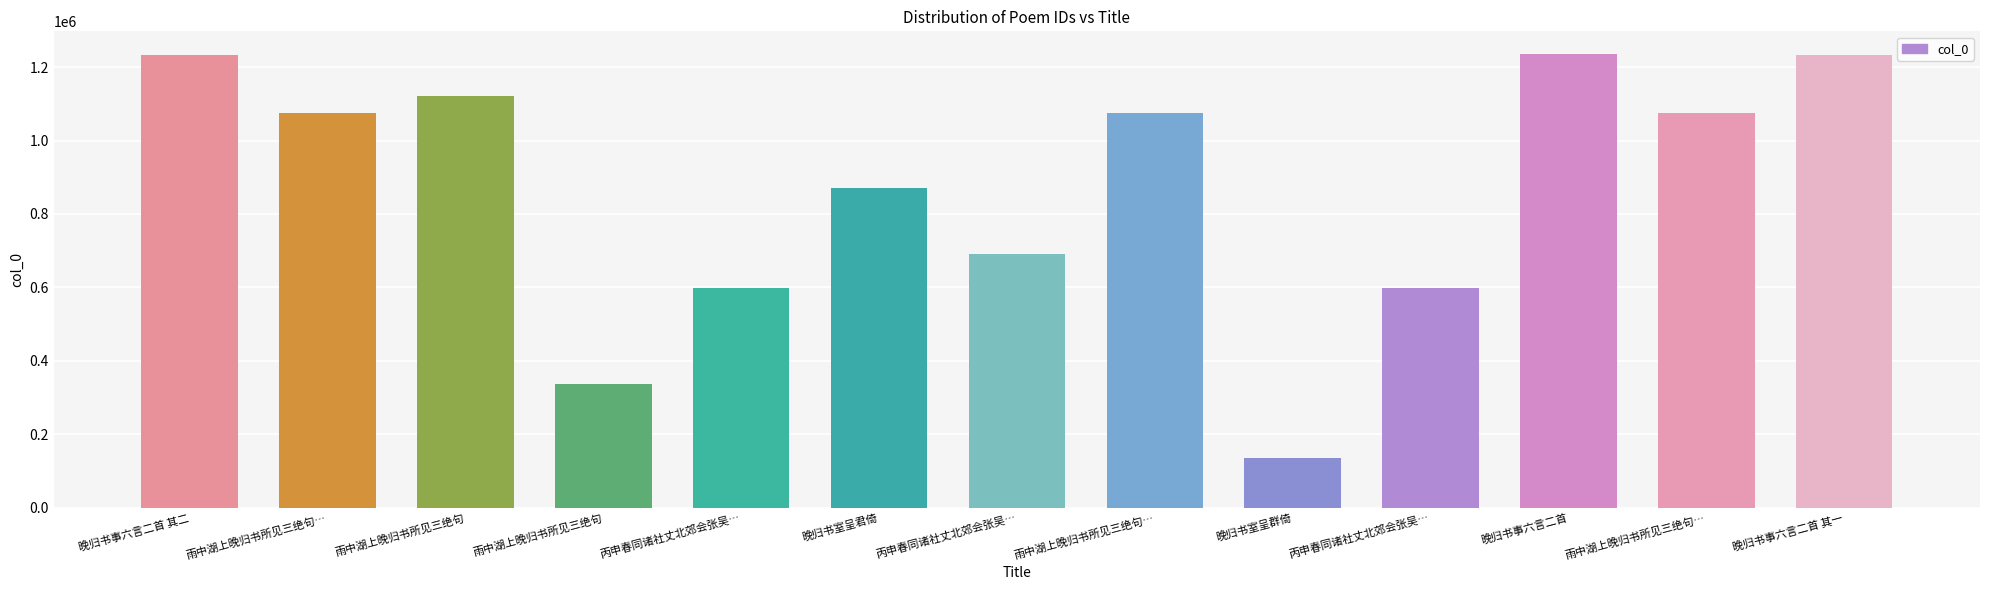

Are the bars horizontal?

No